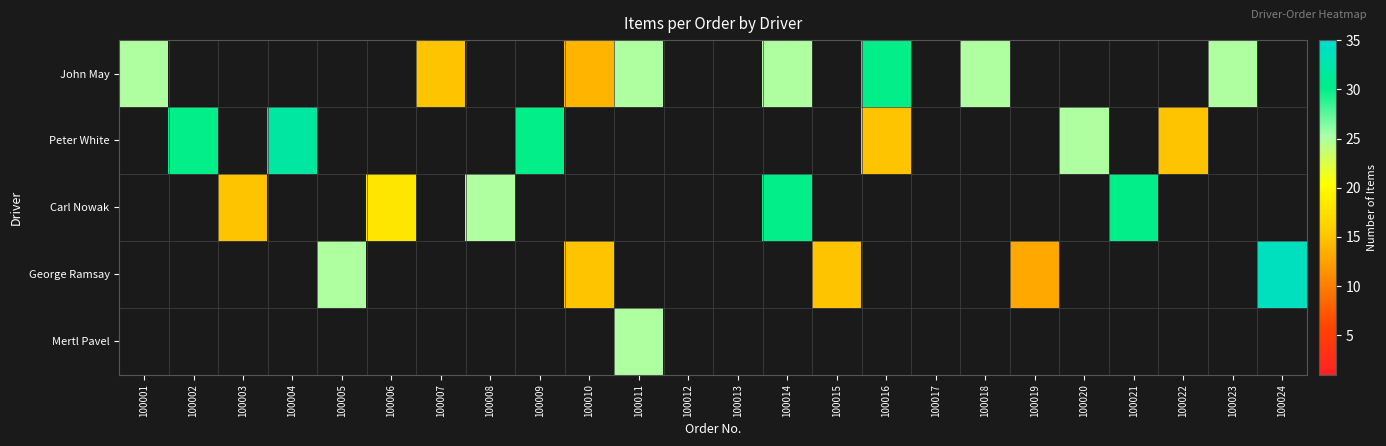

At which category does the chart reach its peak across all series?

100024